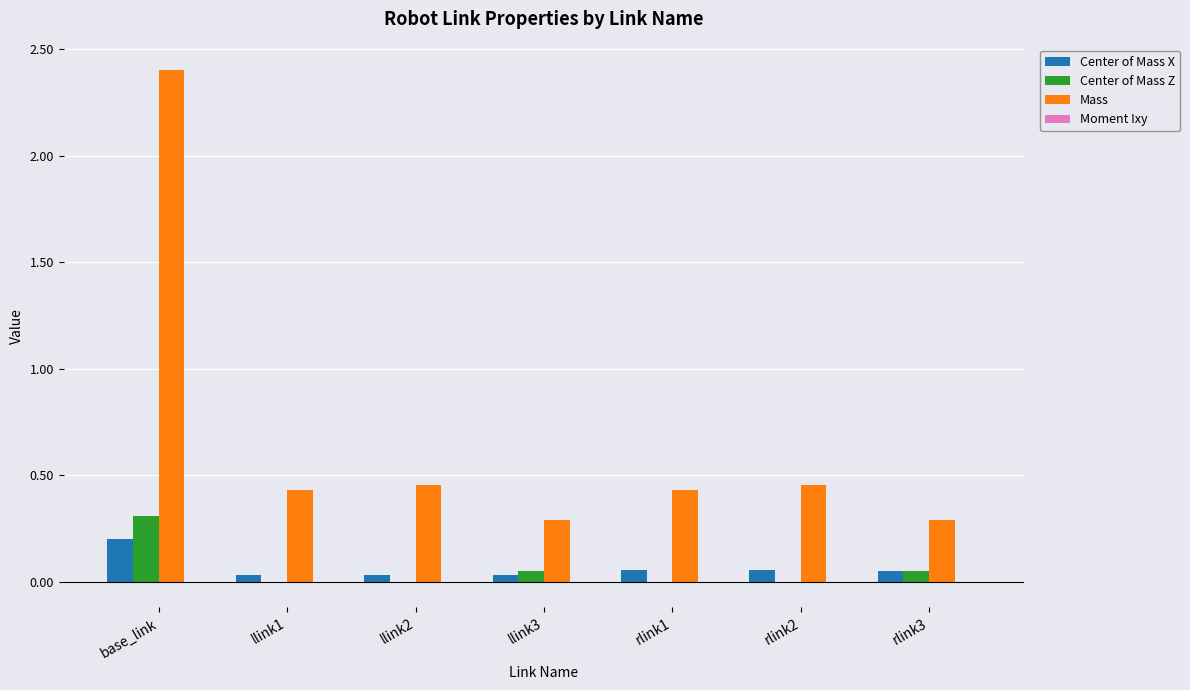

At which category is the sum across all series the highest?

base_link